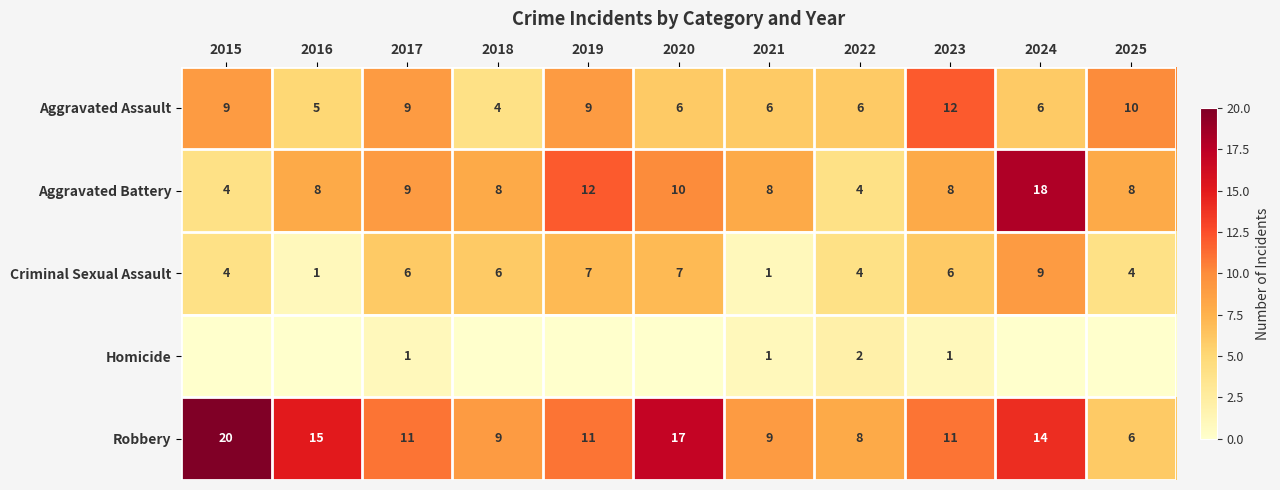

Which has a higher value, 2017 or 2022?

2017